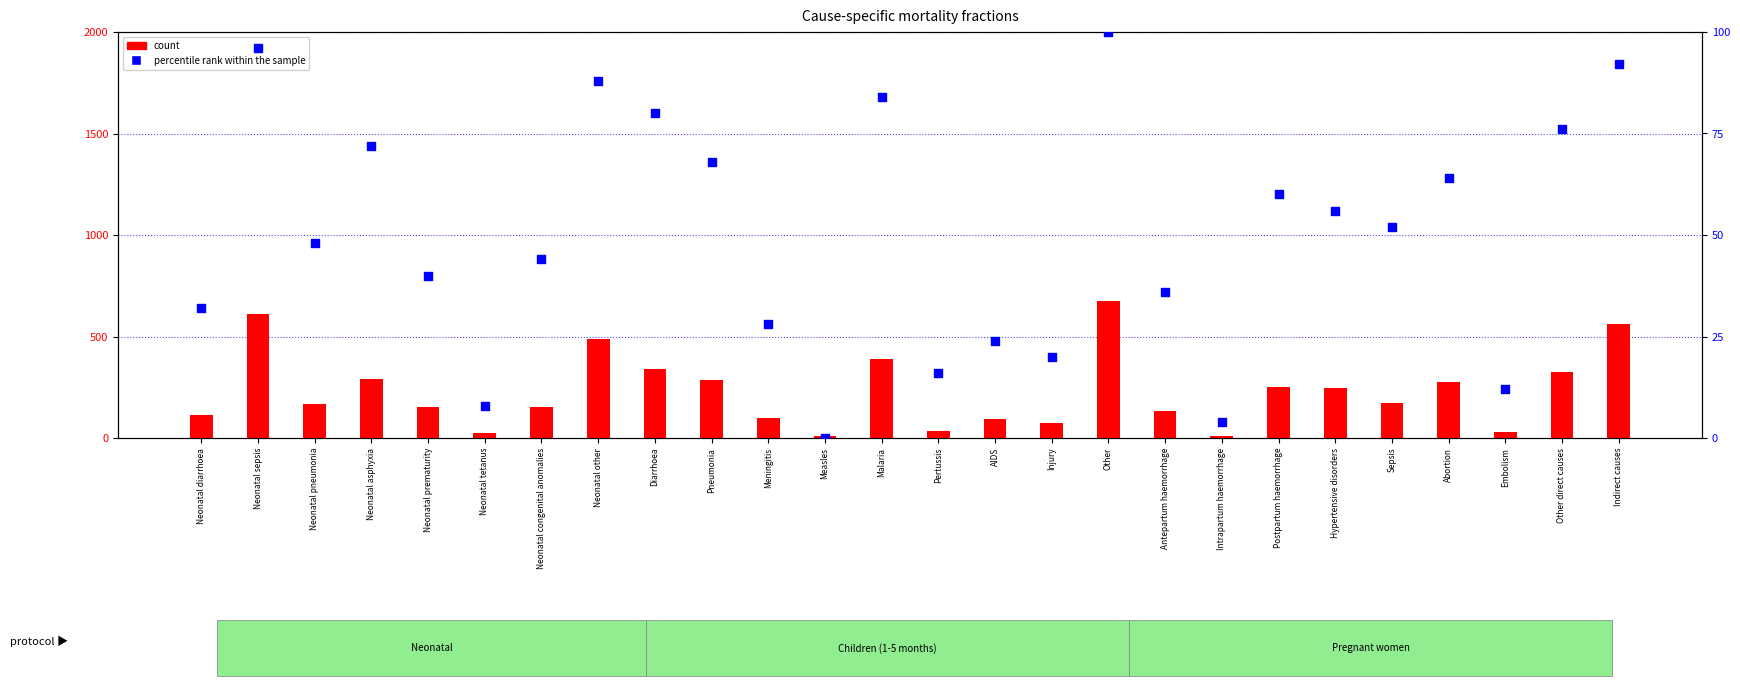

What is the total value across all series at Neonatal pneumonia?

213.0